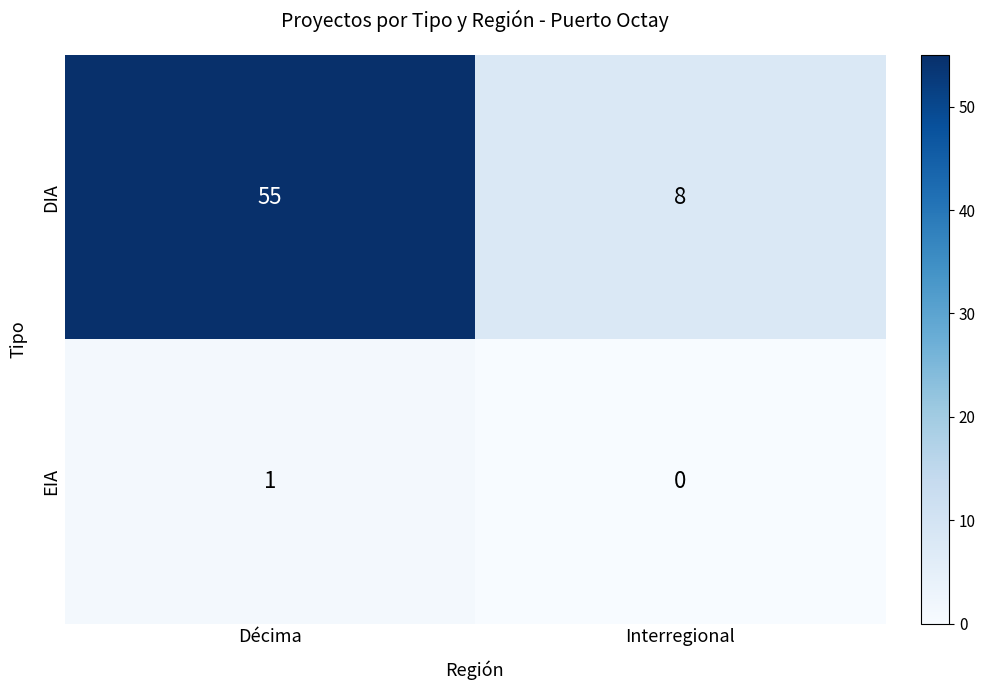

What is the difference between the DIA values at Interregional and Décima?

47